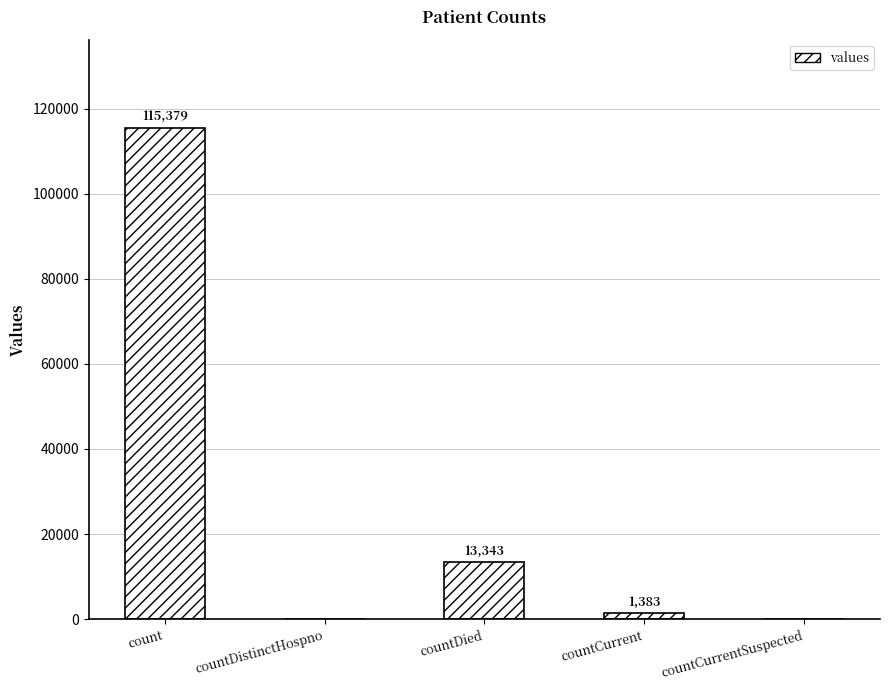

Approximately how many times larger is the value at count compared to countDied?

8.6